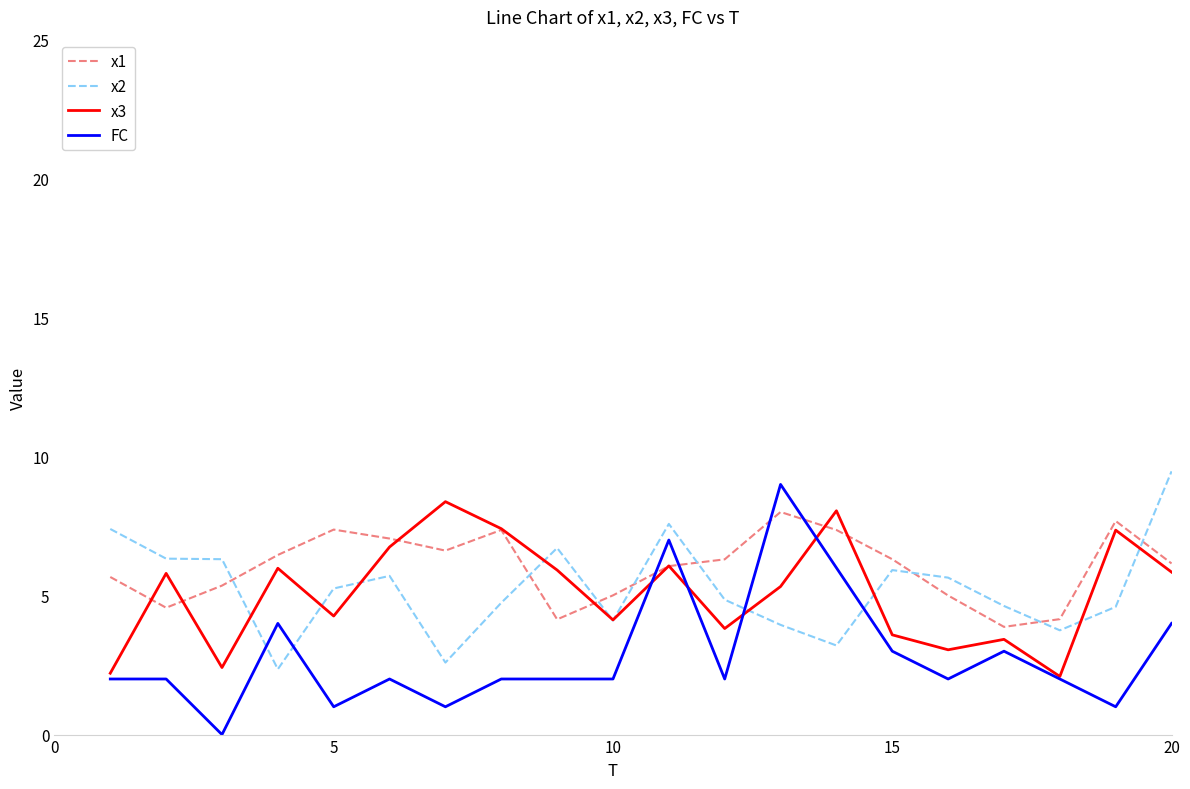

What is the minimum value for x3?

2.1